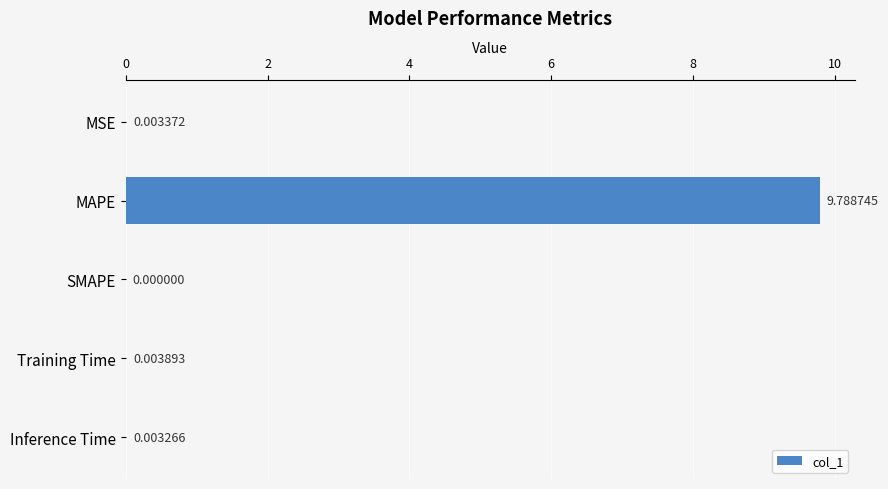

What is the sum of all values?

9.8